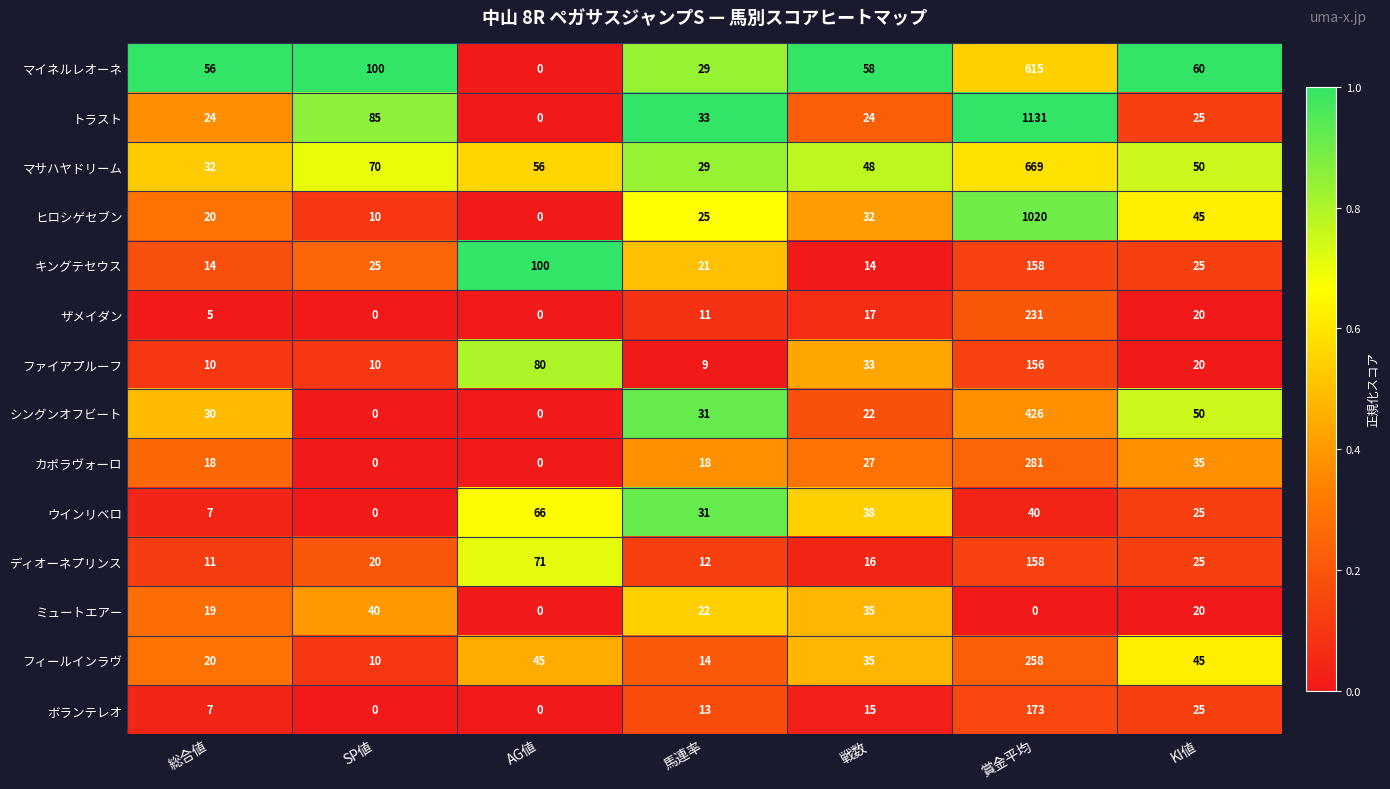

Which category has the highest value across all series?

賞金平均